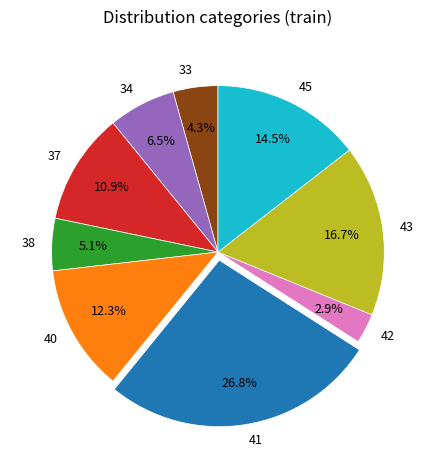

To the nearest percent, what percentage of the pie is 41?

27%